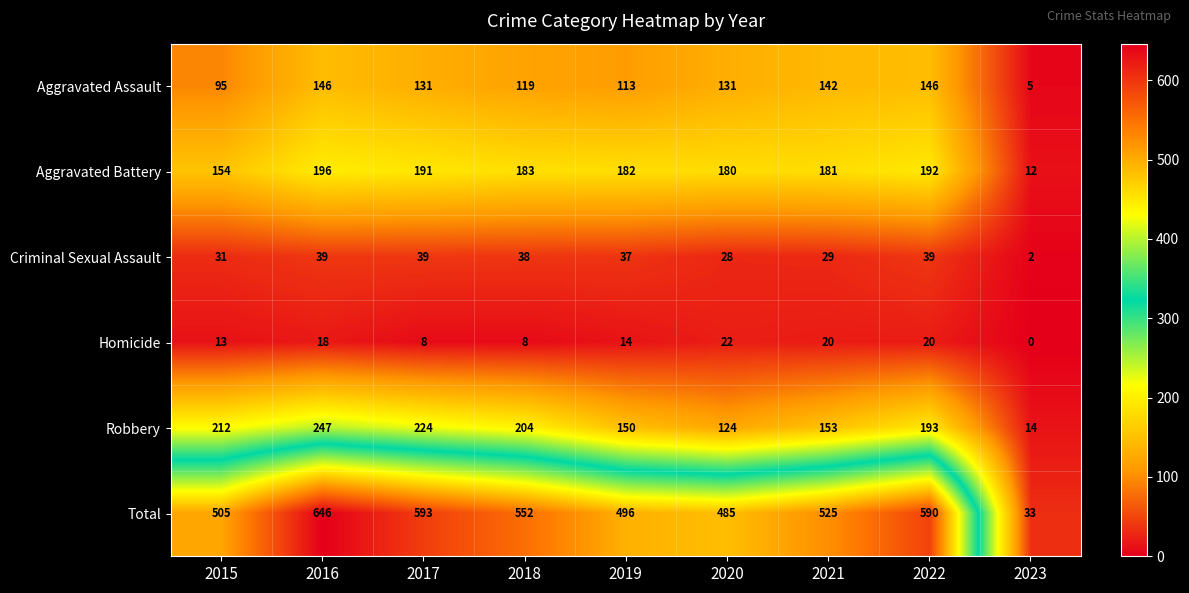

What is the total value across all series at 2022?

1180